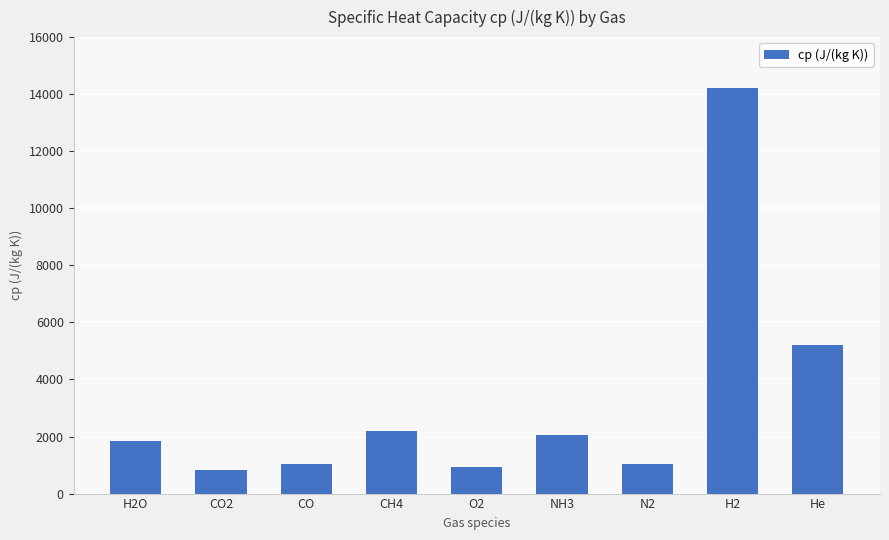

Approximately how many times larger is the value at H2O compared to CH4?

0.8